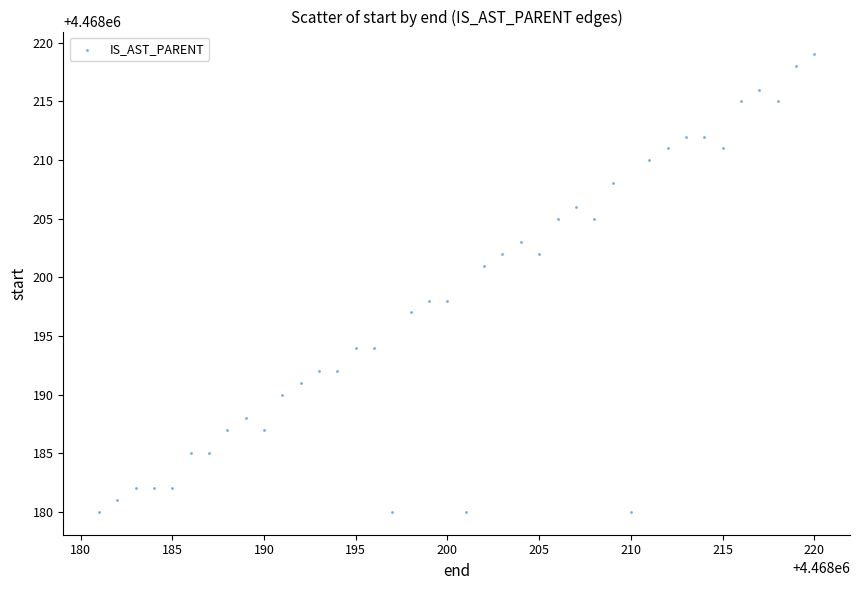

What is the range of Y values (max minus min)?

39